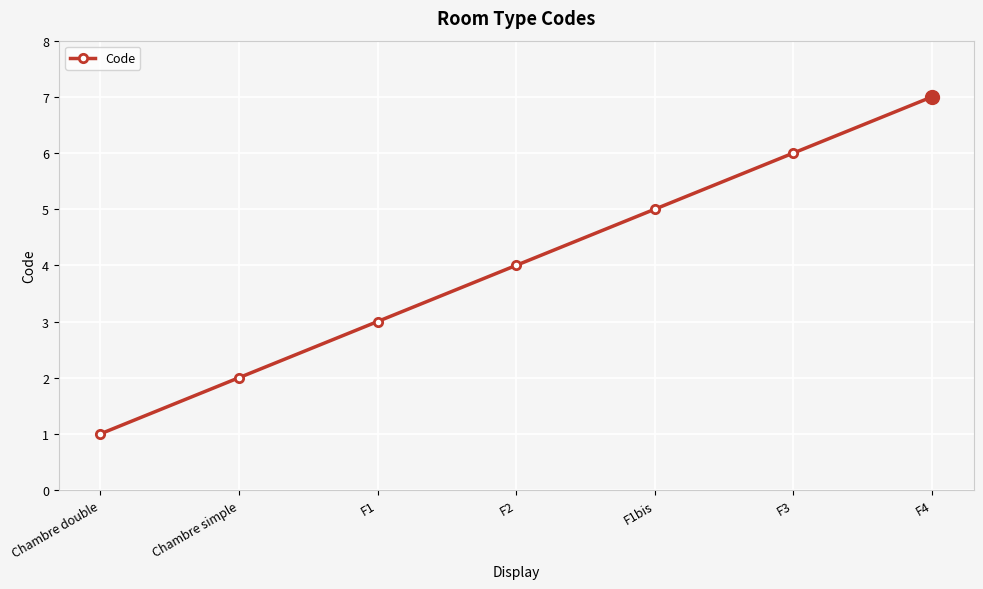

Is it true that the value at F2 is 6?

False